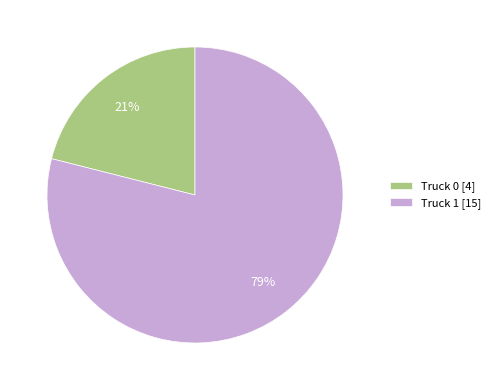

To the nearest percent, what percentage of the pie is Truck 0?

21%